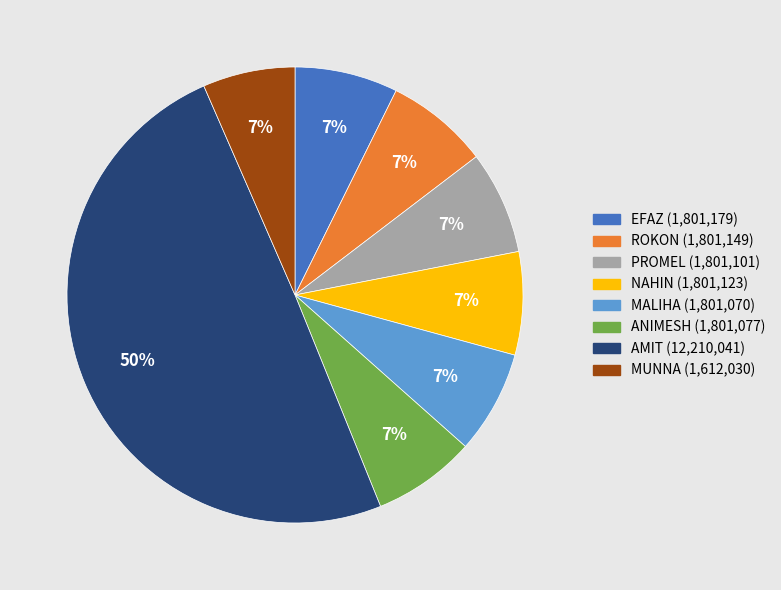

Do ANIMESH and MUNNA together represent more than half of the pie?

No